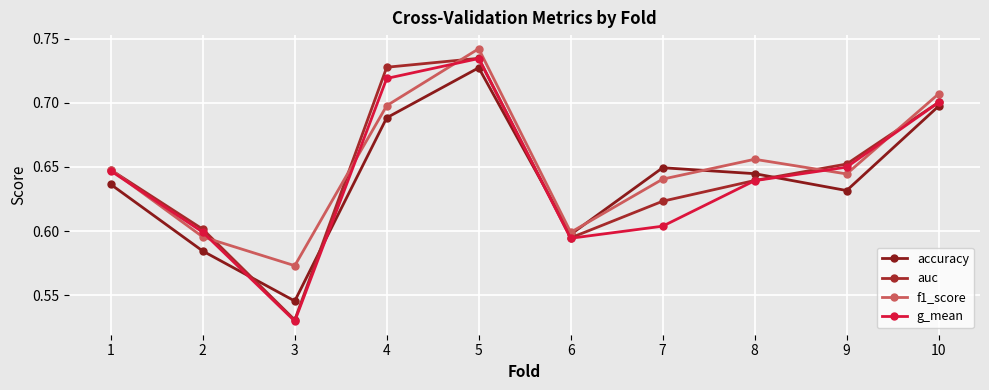

Is the value of accuracy at 10 greater than the value of g_mean at 4?

No